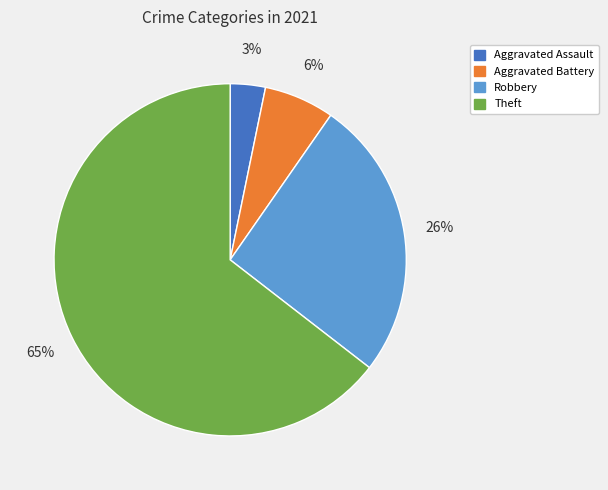

Does any single category account for the majority?

Yes